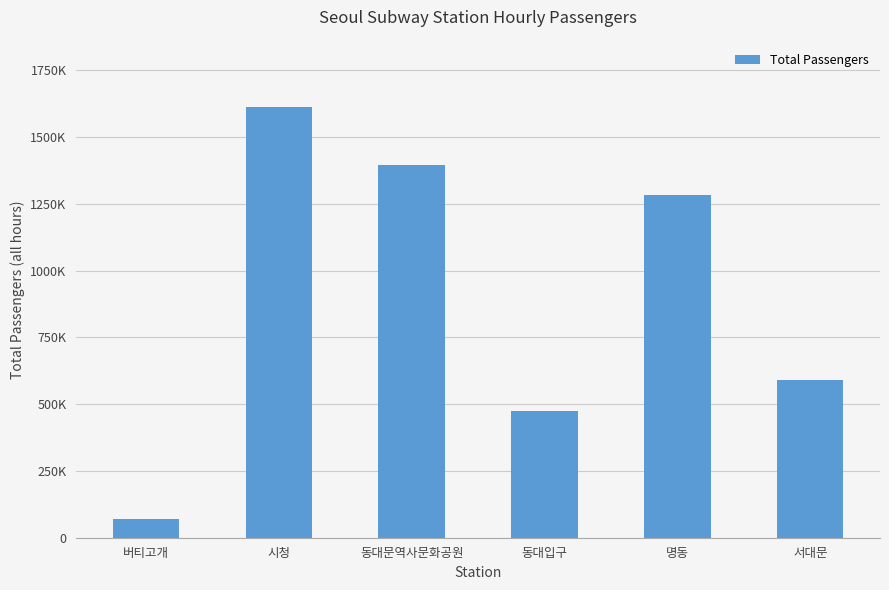

Between 동대문역사문화공원 and 동대입구, which is larger?

동대문역사문화공원